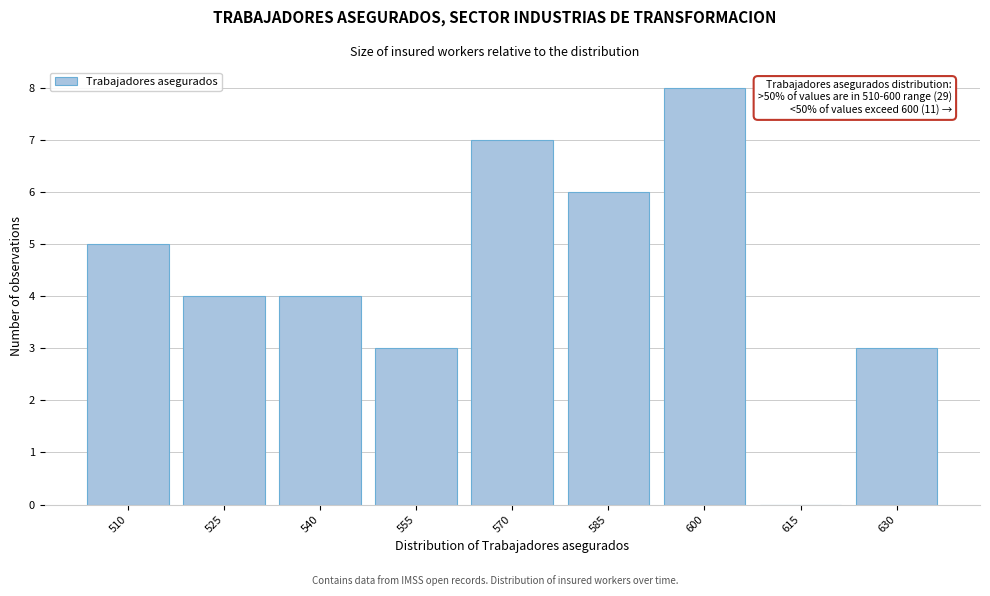

Reading left to right, extract all data points from this chart.

510=5	525=4	540=4	555=3	570=7	585=6	600=8	615=0	630=3